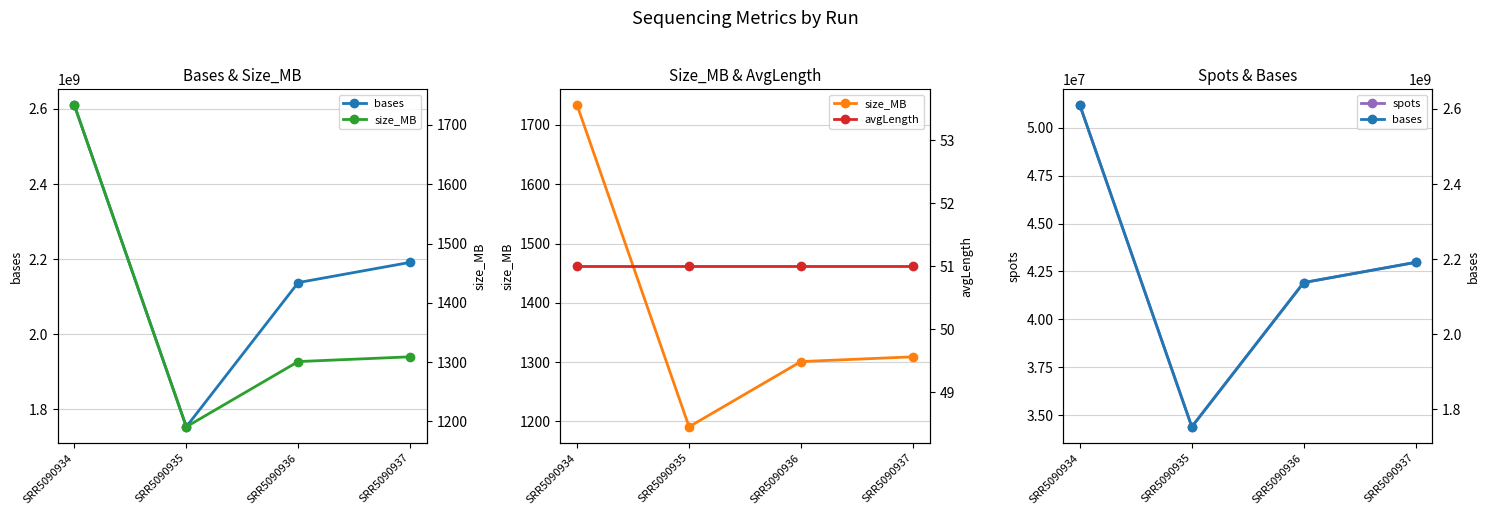

At which label does bases first exceed 2191580568?

SRR5090934